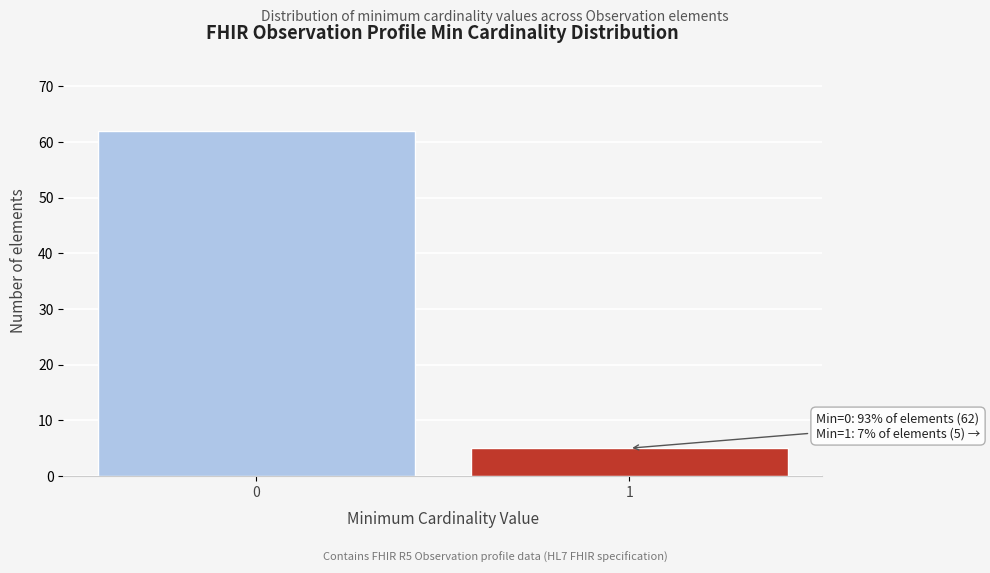

Reading left to right, list all the values displayed in this chart.

0=62	1=5